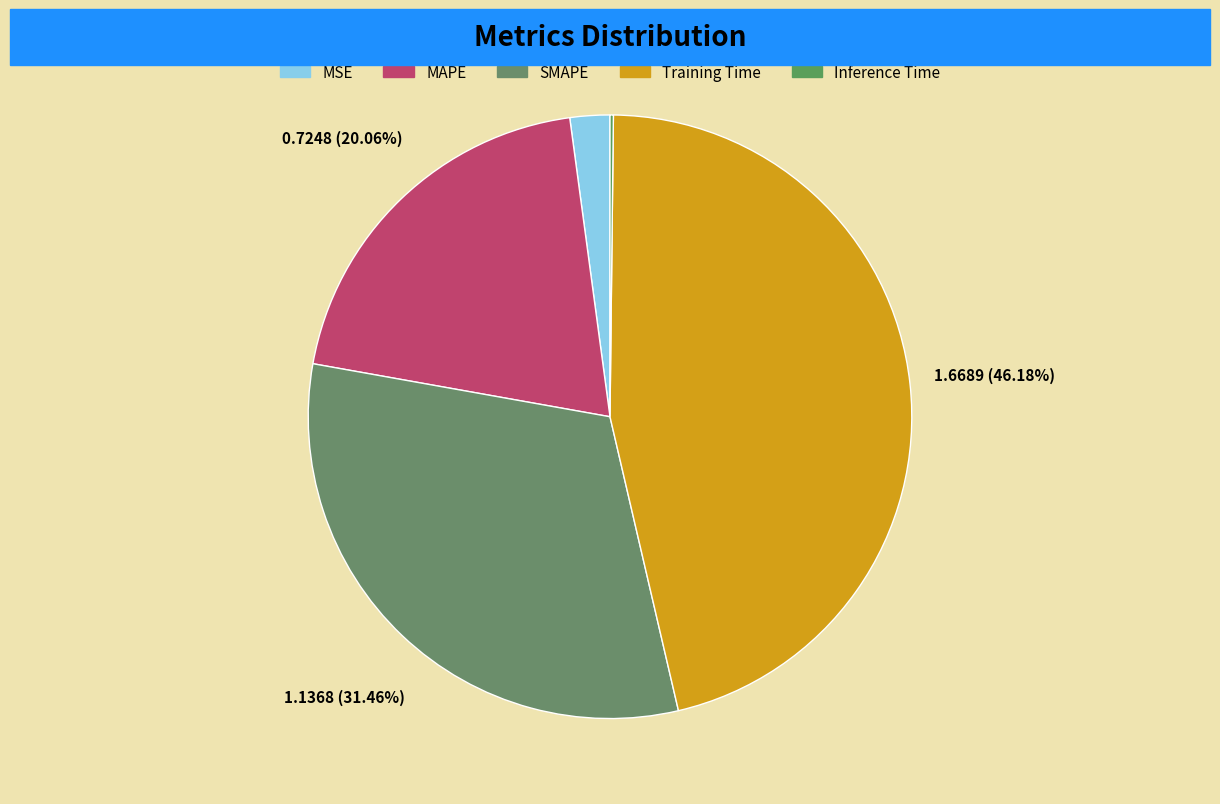

Is it true that SMAPE is 24% of the pie?

False